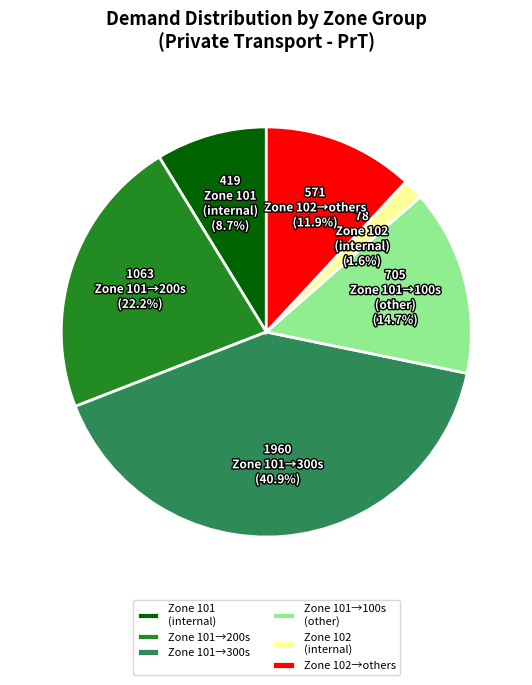

Rank the categories by value from highest to lowest.

Zone 101→300s, Zone 101→200s, Zone 101→100s (other), Zone 102→others, Zone 101 (internal), Zone 102 (internal)